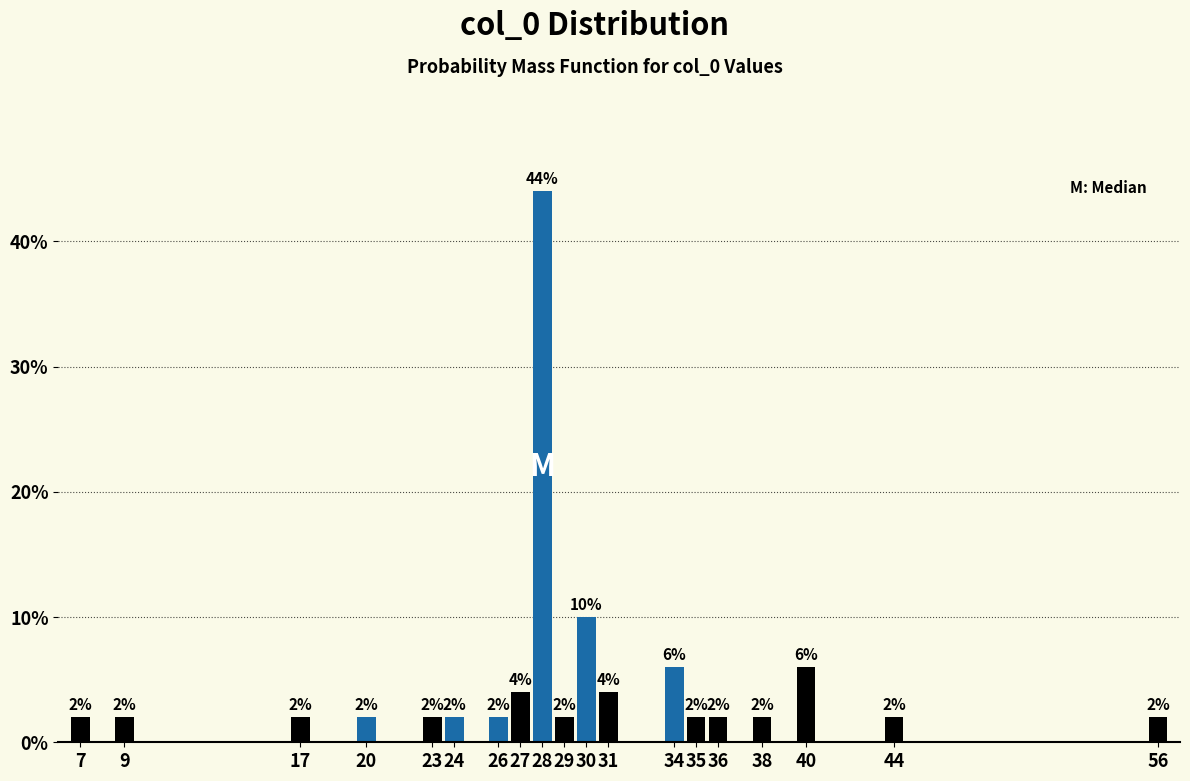

Reading left to right, list all the values displayed in this chart.

7=2	9=2	17=2	20=2	23=2	24=2	26=2	27=4	28=44	29=2	30=10	31=4	34=6	35=2	36=2	38=2	40=6	44=2	56=2